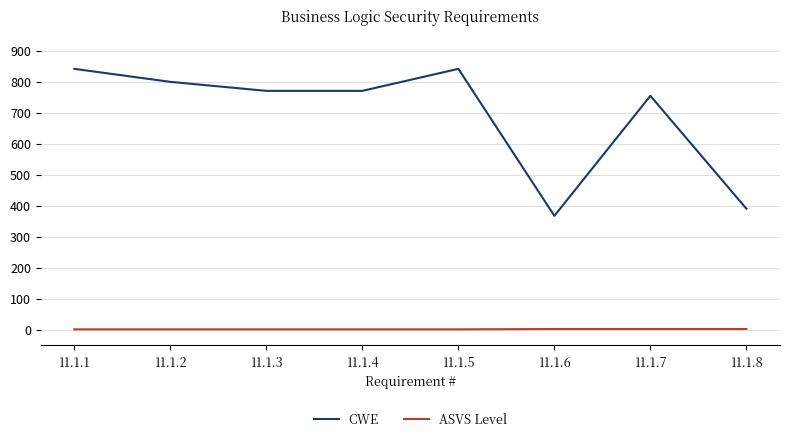

Is the value of CWE at 11.1.1 greater than the value of ASVS Level at 11.1.4?

Yes